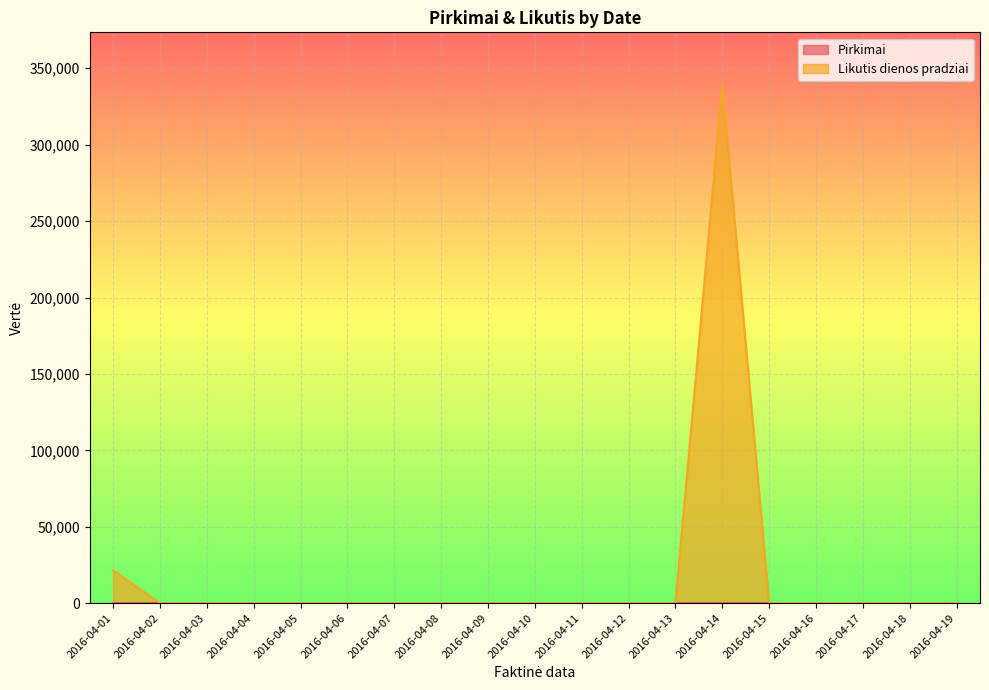

Rank the categories by value from lowest to highest.

2016-04-02, 2016-04-03, 2016-04-04, 2016-04-05, 2016-04-06, 2016-04-07, 2016-04-08, 2016-04-09, 2016-04-10, 2016-04-11, 2016-04-12, 2016-04-13, 2016-04-15, 2016-04-16, 2016-04-17, 2016-04-18, 2016-04-19, 2016-04-01, 2016-04-14